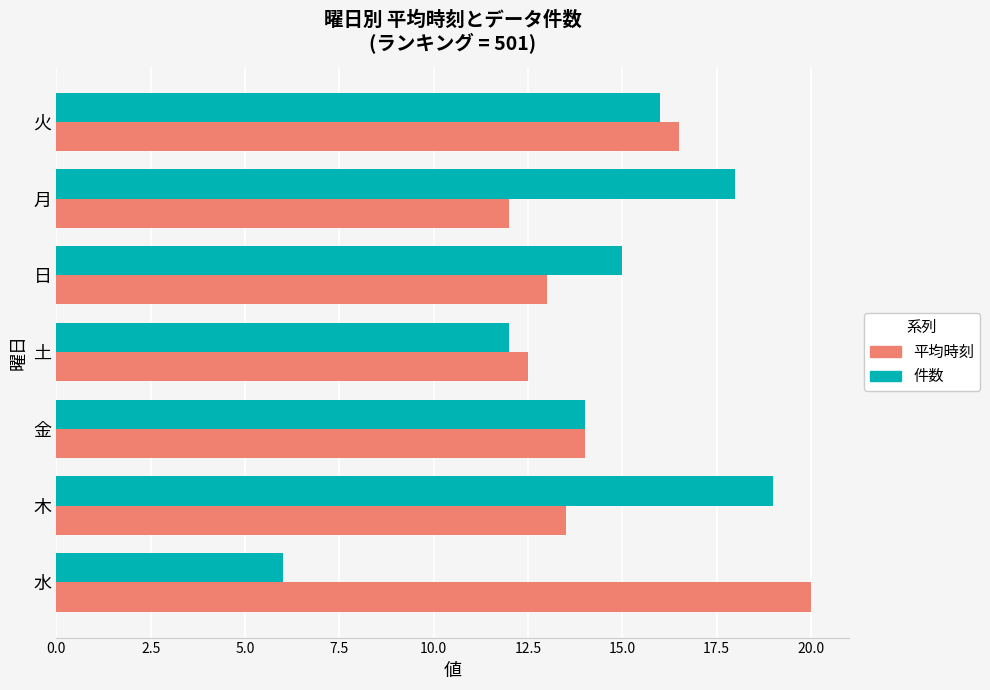

Which series has the largest total across all categories?

平均時刻